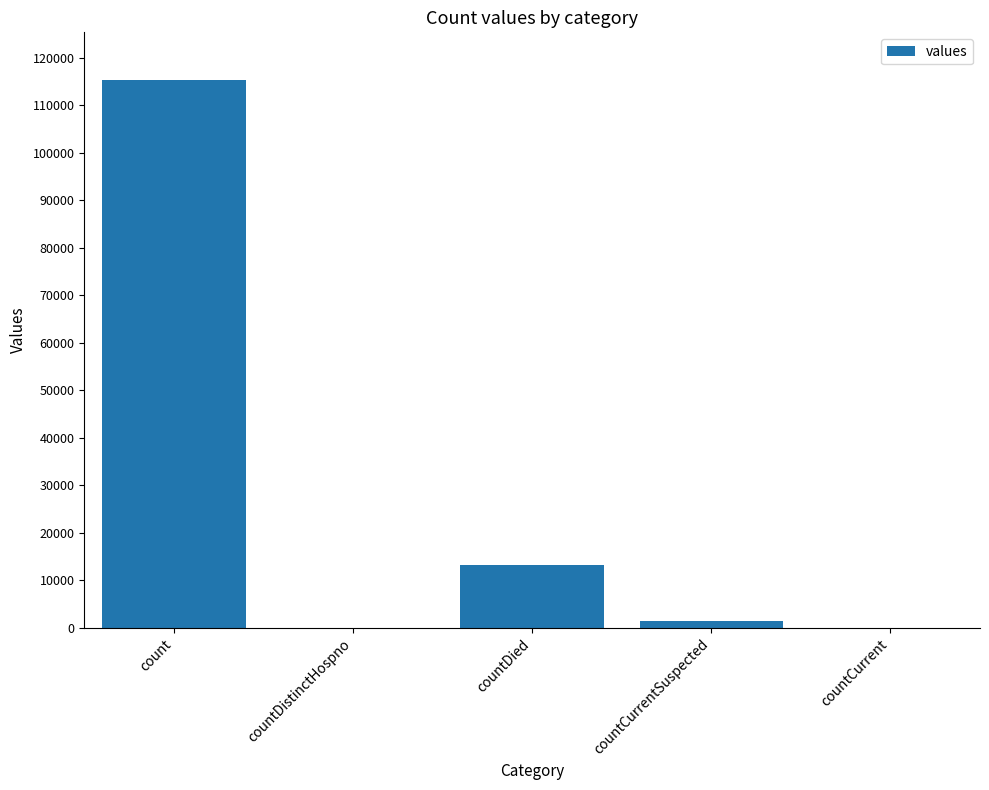

Which has a higher value, countDistinctHospno or countCurrentSuspected?

countCurrentSuspected